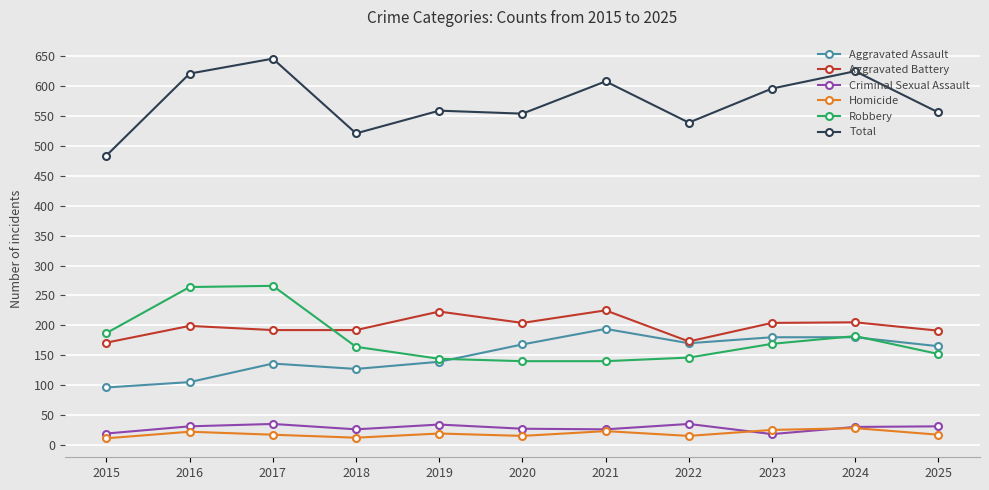

True or false: Criminal Sexual Assault has more than 1 points higher than both neighbors.

True